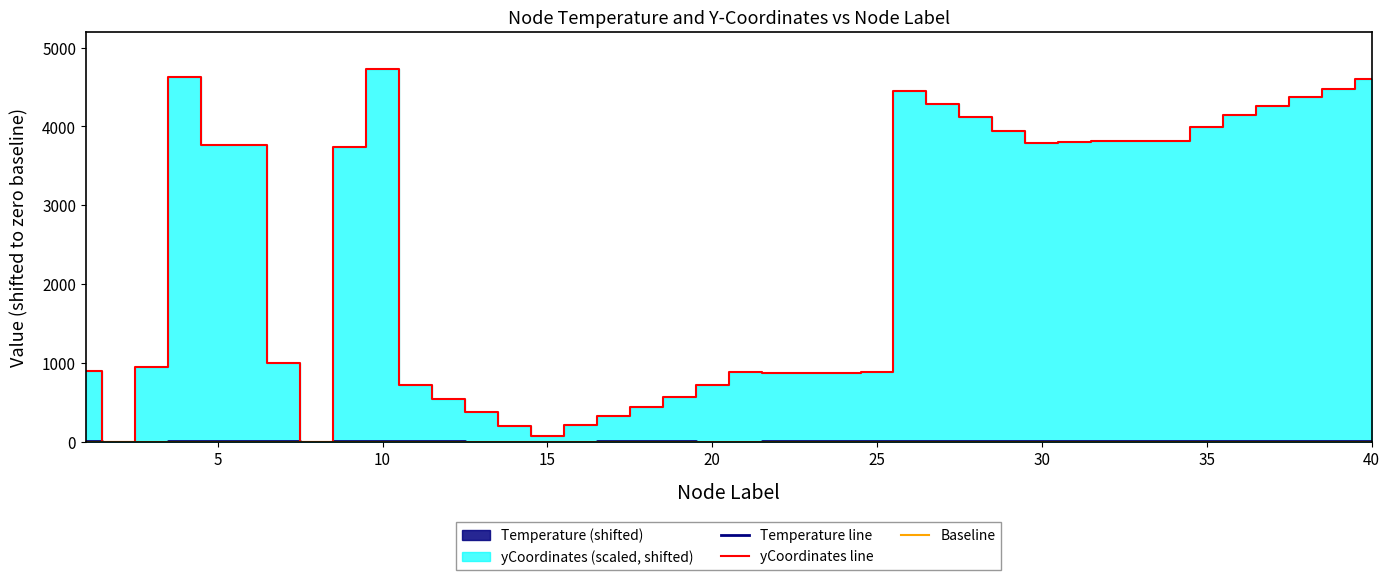

Where does the Temperature series first go above 2?

1